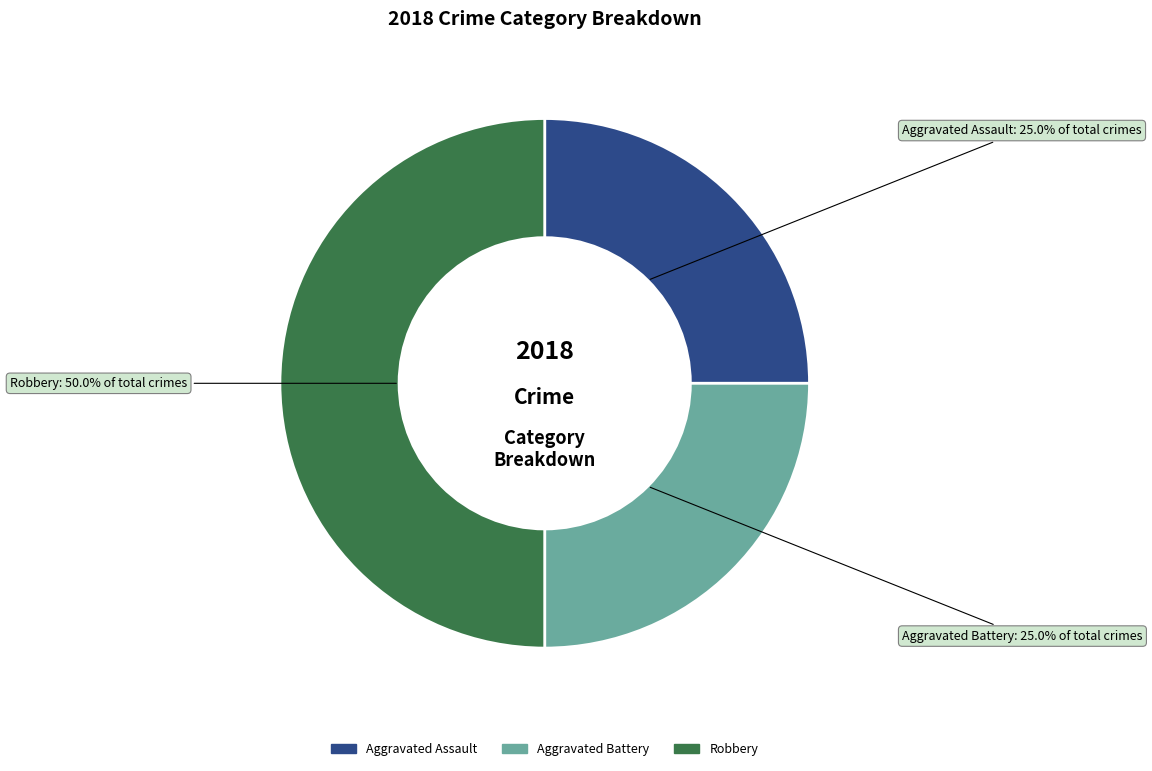

What percentage is NOT represented by Robbery?

50.0%